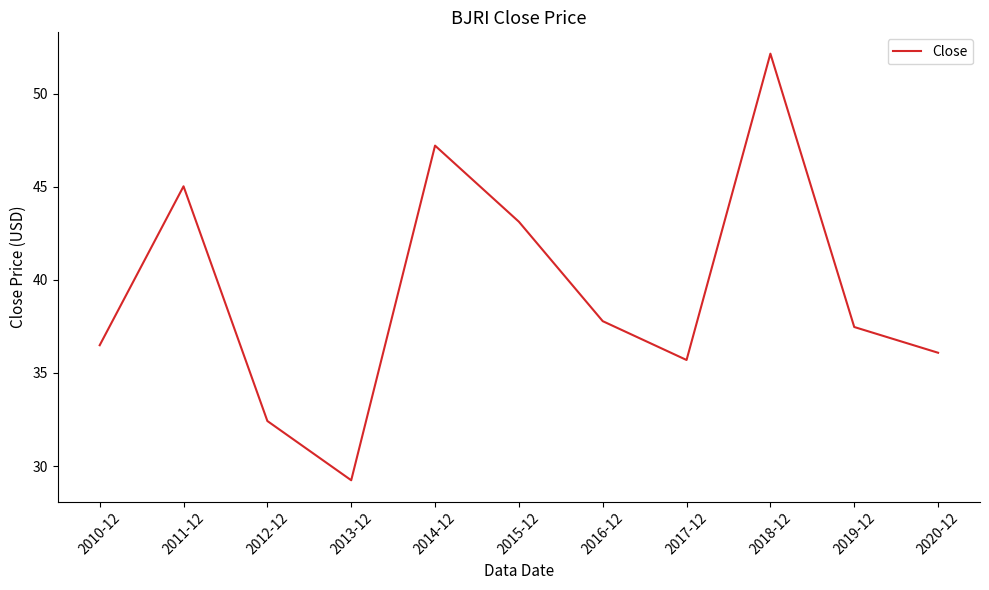

How many distinct data groups are displayed?

1